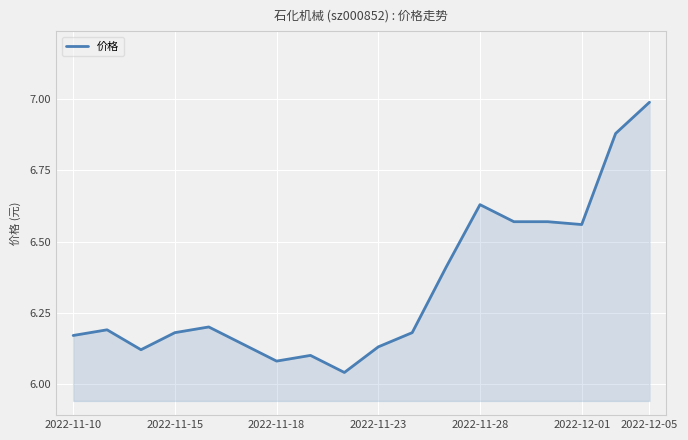

What is the greatest value displayed?

7.0